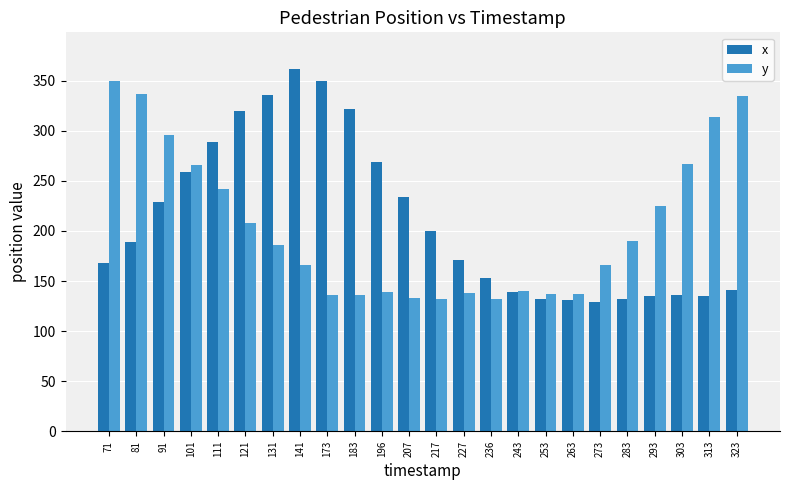

Which series has the largest total across all categories?

x